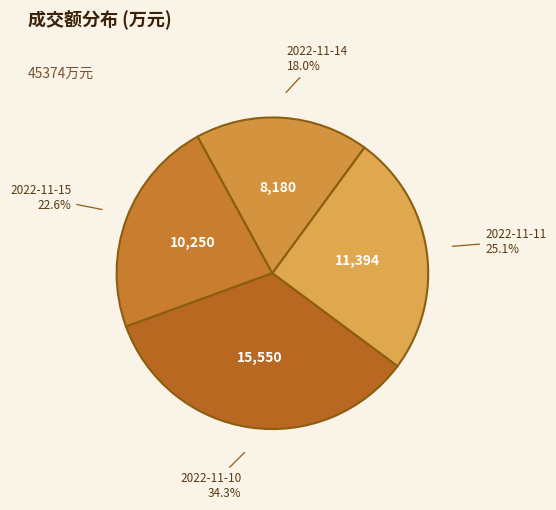

How much of the chart is everything except 2022-11-11?

74.9%